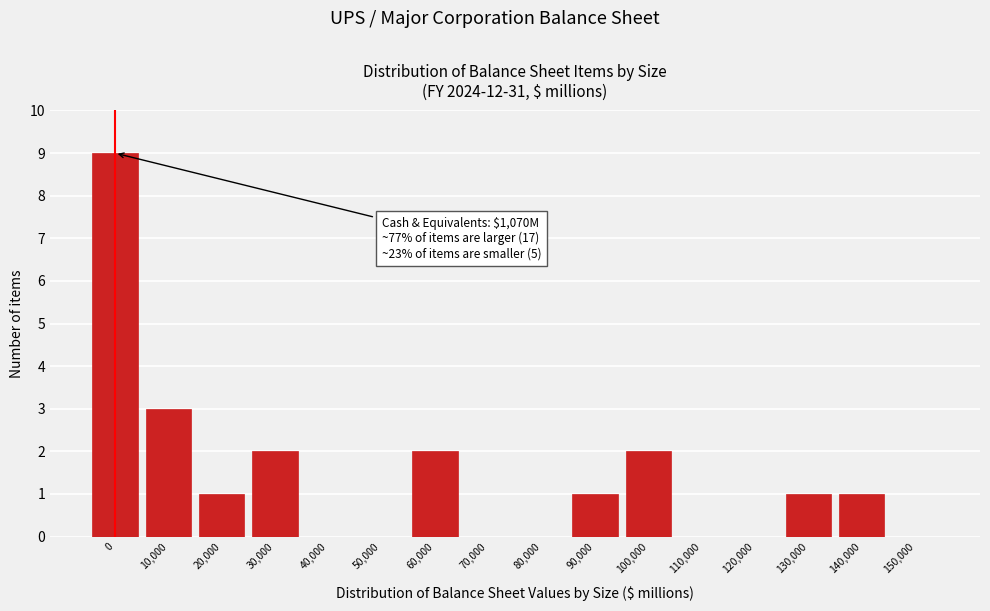

Reading left to right, extract all data points from this chart.

0=9	10,000=3	20,000=1	30,000=2	40,000=0	50,000=0	60,000=2	70,000=0	80,000=0	90,000=1	100,000=2	110,000=0	120,000=0	130,000=1	140,000=1	150,000=0